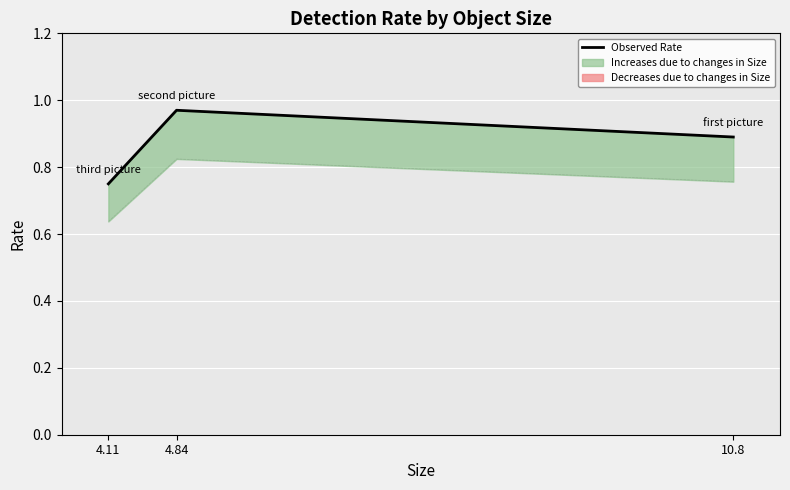

How many distinct data groups are displayed?

1